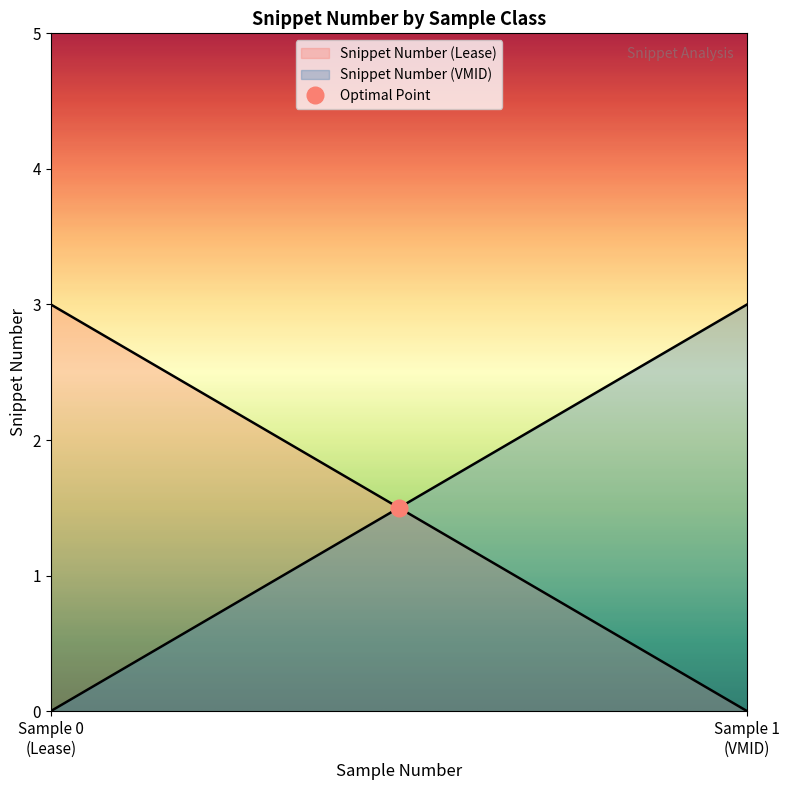

Which series has the largest range (max minus min)?

Snippet Number (Lease)